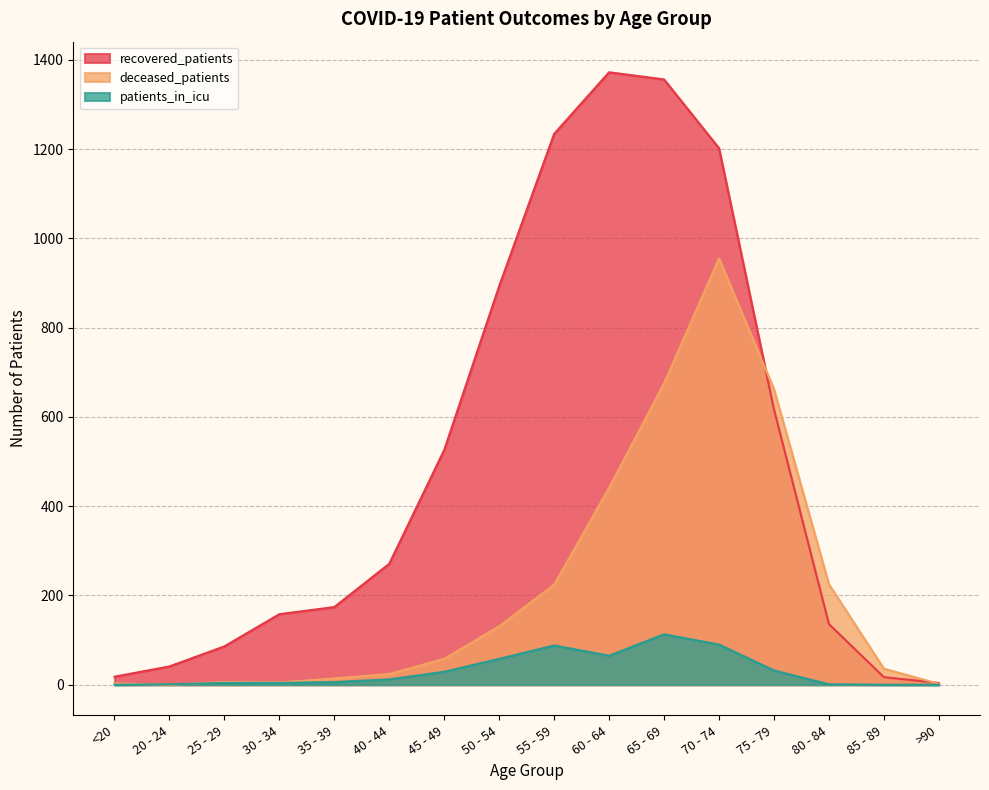

Reading left to right, list all the values displayed in this chart.

recovered_patients: 18	41	86	158	174	271	526	893	1234	1372	1356	1202	617	136	17	4
deceased_patients: 3	0	6	5	14	24	58	131	224	441	675	955	662	225	36	2
patients_in_icu: 0	1	4	4	6	12	29	58	88	65	113	90	32	1	0	0